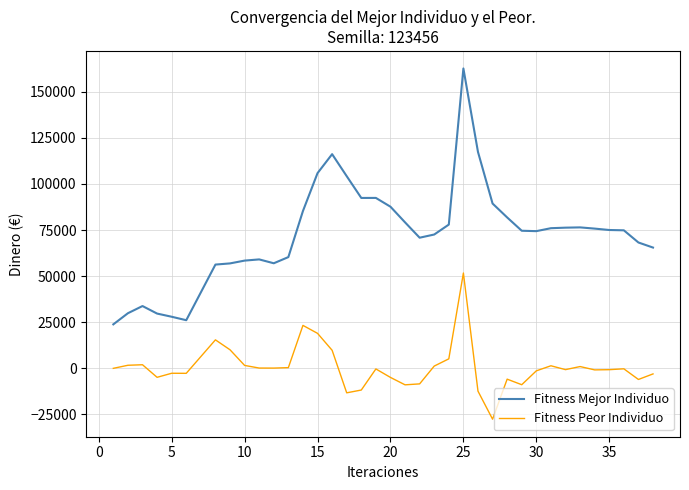

What is the average value of the Fitness Mejor Individuo series?

75144